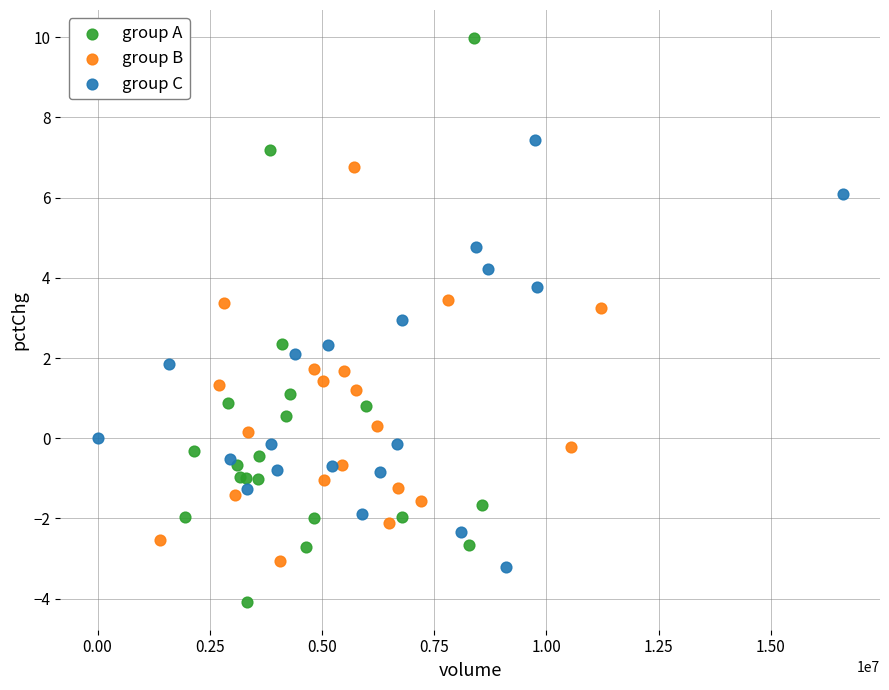

Which series has the largest Y range (max minus min)?

group A